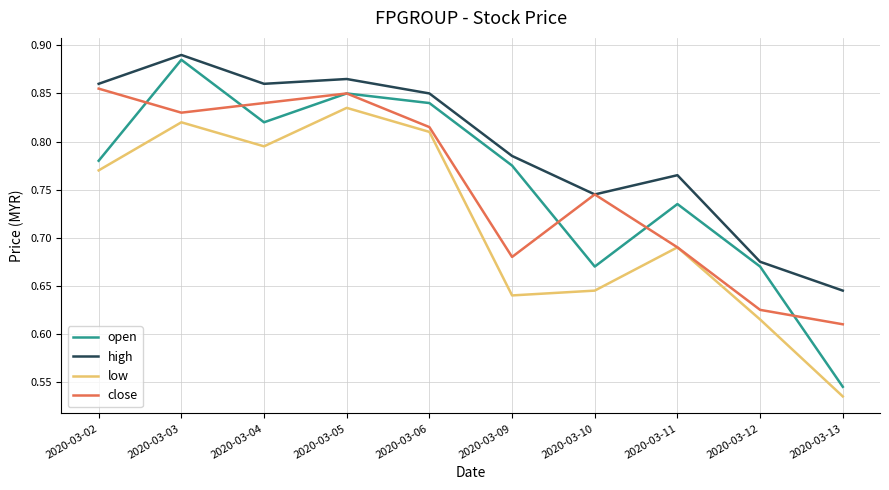

The value of low at 2020-03-04 is 1.1. True or false?

False